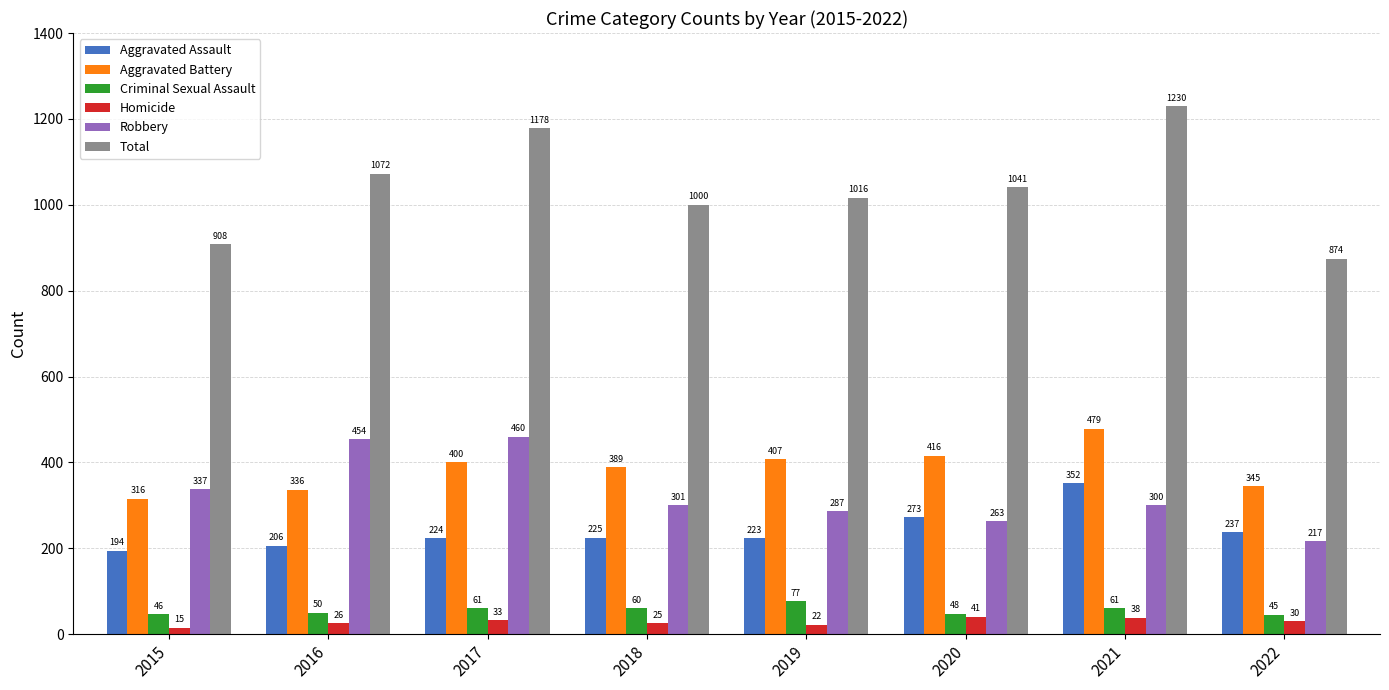

Count the number of data series in this chart.

6